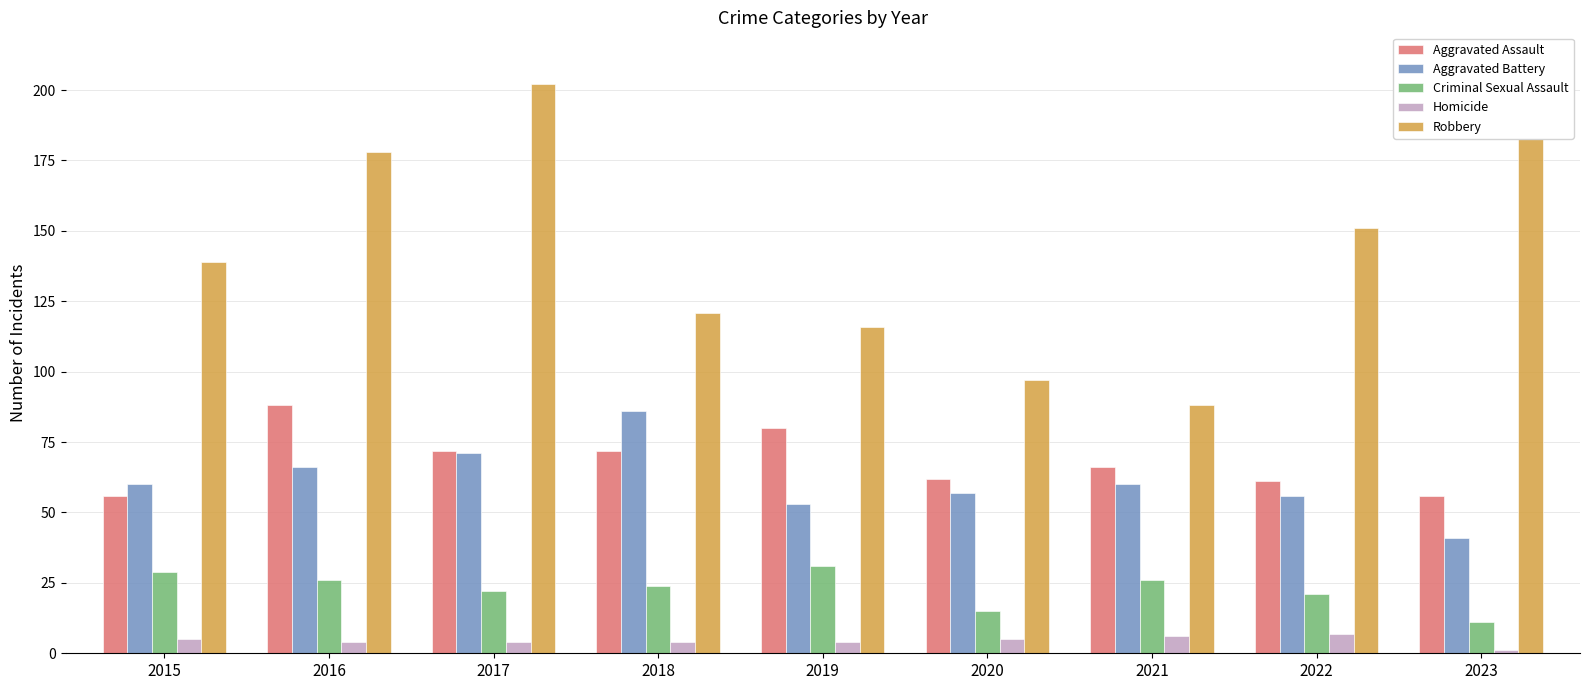

Which category has the lowest value in the Criminal Sexual Assault series?

2023